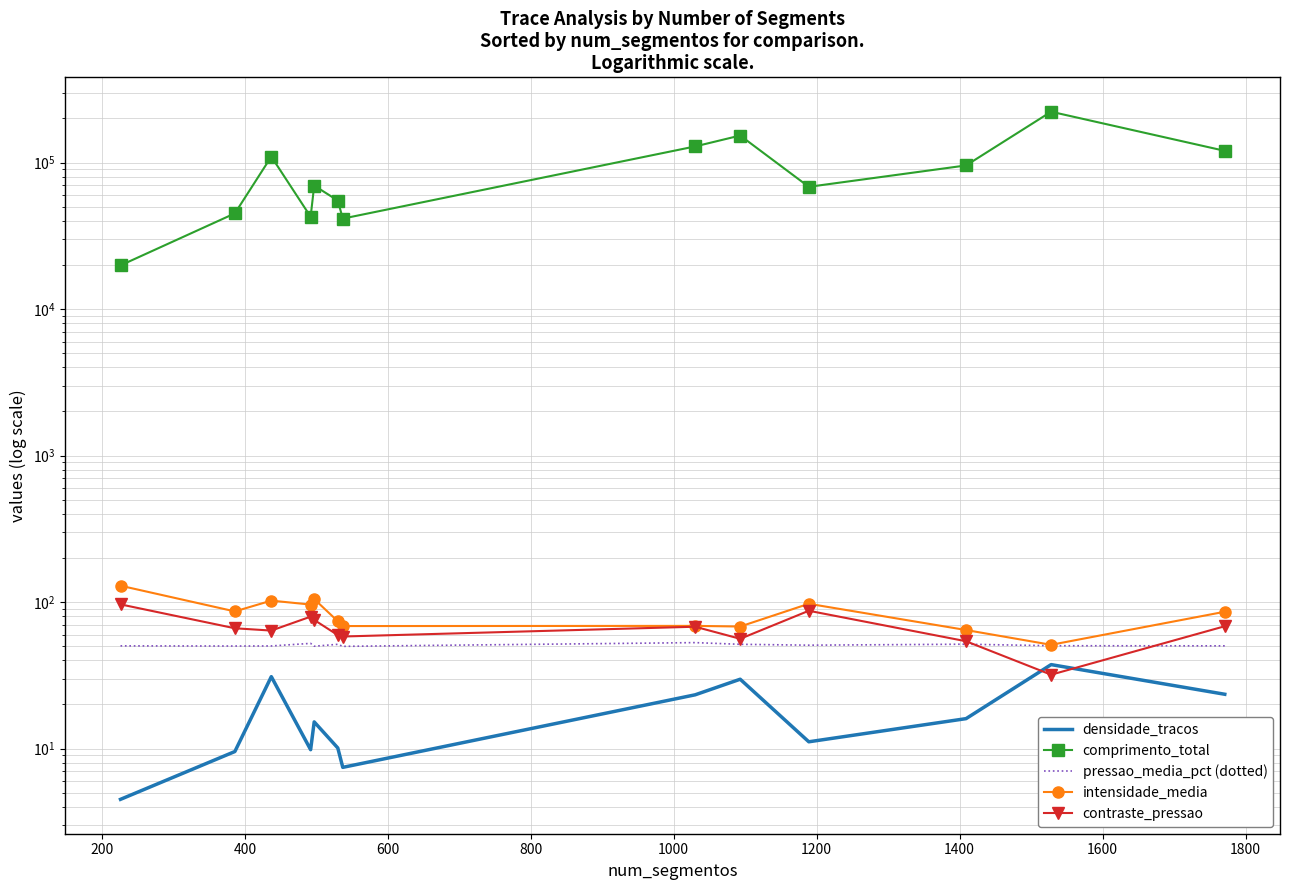

True or false: comprimento_total and densidade_tracos intersect in this chart.

False